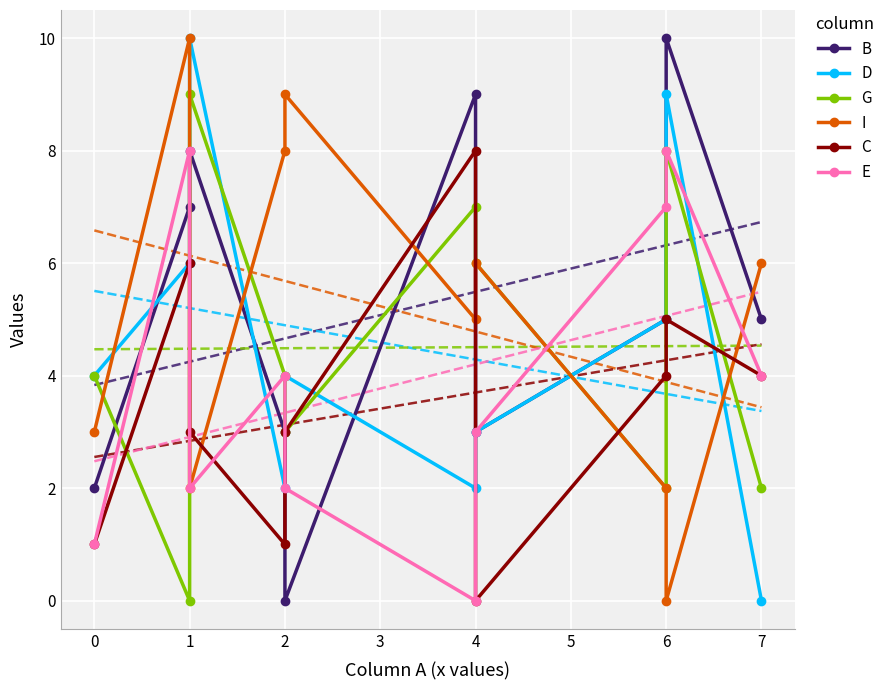

In D, how many points are lower than both neighbors (excluding endpoints)?

2